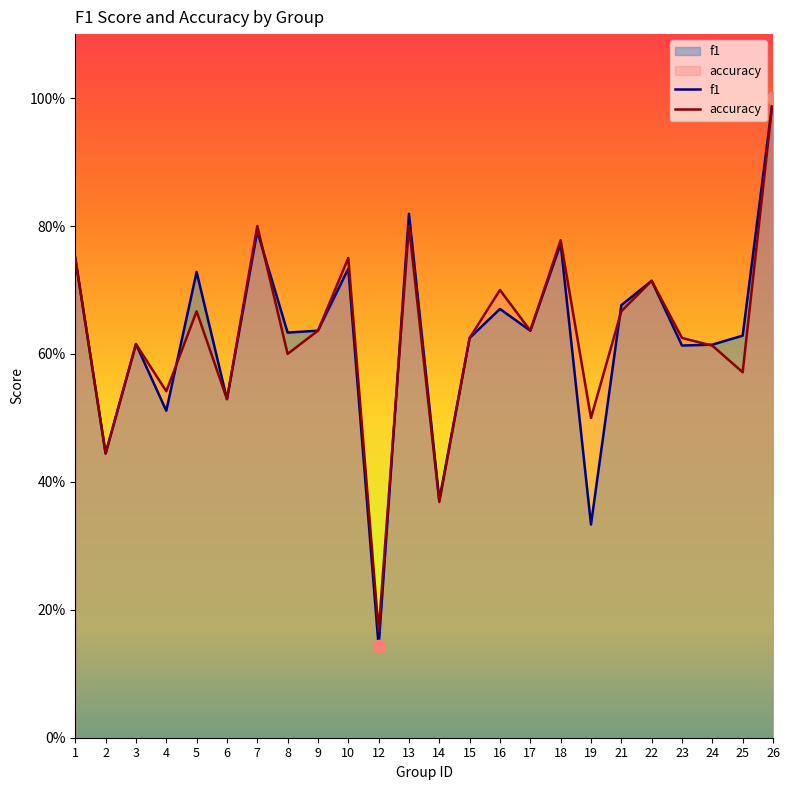

Which series has the widest spread of Y values?

f1